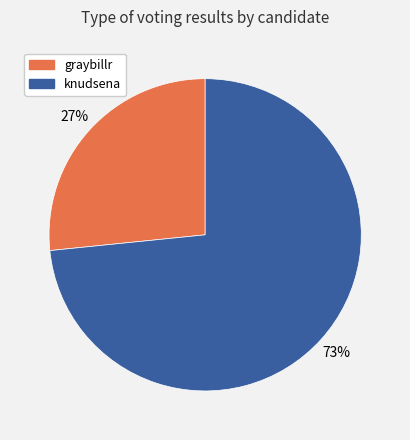

Is it true that knudsena is 73% of the pie?

True